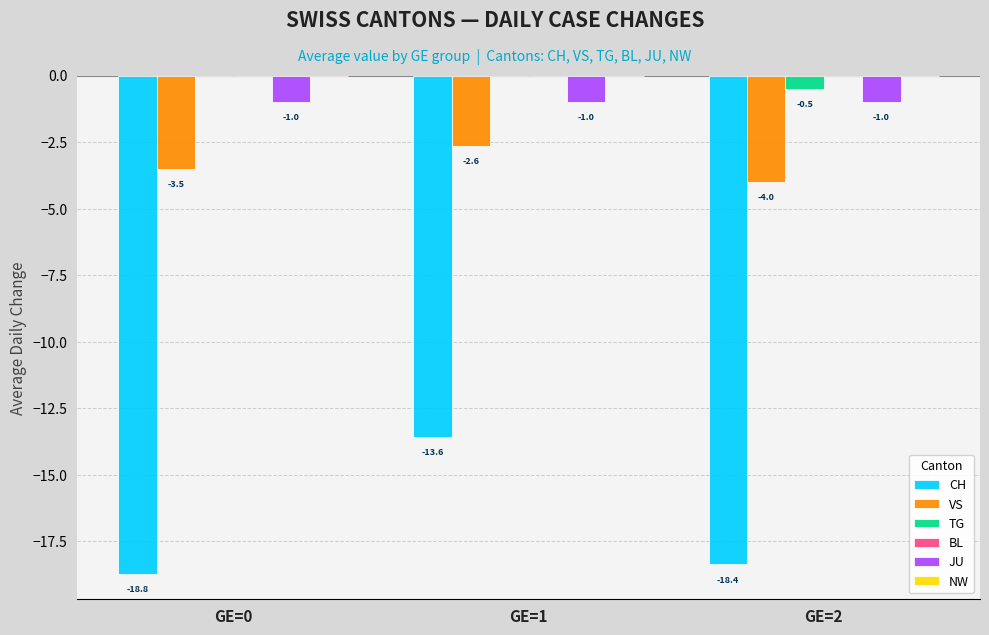

Does the chart contain stacked bars?

No